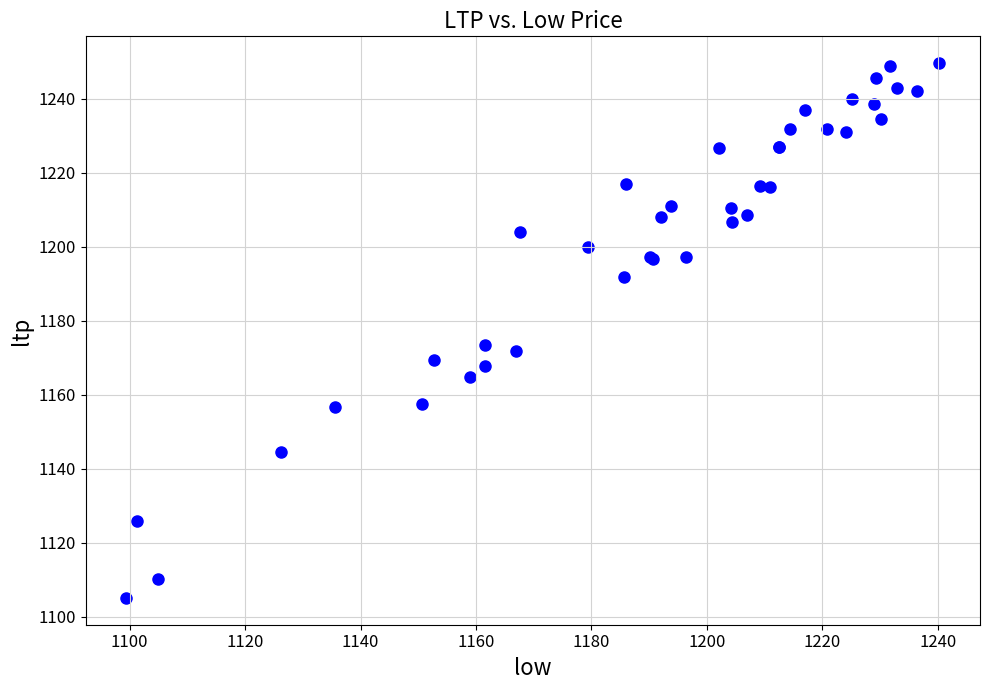

What Y value in the scatter plot is closest to 1177?

1173.5